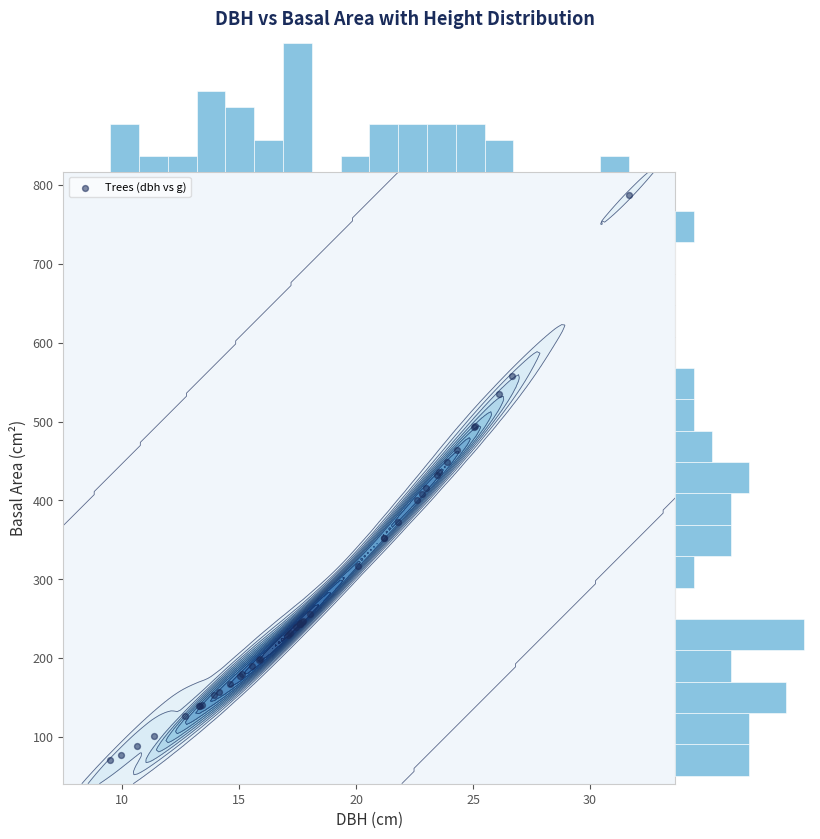

Reading left to right, transcribe all the data shown in this chart.

dbh: 17.6	23.0	25.1	21.8	10.7	13.3	22.8	17.2	17.7	17.1	21.2	15.2	14.6	23.6	22.6	31.6	25.1	20.1	13.4	17.6	15.1	9.9	9.5	26.1	13.9	23.4	21.2	23.9	24.3	15.6	12.7	26.6	18.1	13.3	17.8	11.3	17.4	14.2	15.9	15.8
g: 243.3	415.5	492.8	373.2	89.1	138.9	408.3	232.3	246.1	229.7	353.0	180.3	167.4	435.6	401.1	786.8	494.8	317.3	141.0	243.3	177.9	77.8	70.9	535.0	152.8	431.9	353.0	448.6	463.8	189.9	126.7	557.8	255.9	140.0	247.4	101.2	239.2	157.2	198.6	197.3
h: 11.5	10.5	11.5	11.5	8.5	9.5	11.5	10.0	10.5	12.0	11.0	10.5	8.0	11.5	11.5	12.0	11.0	11.0	7.5	11.0	8.0	8.5	8.5	11.0	10.0	12.0	11.0	11.0	11.5	9.5	10.0	12.5	10.0	11.0	11.0	10.0	9.0	10.0	10.0	10.0